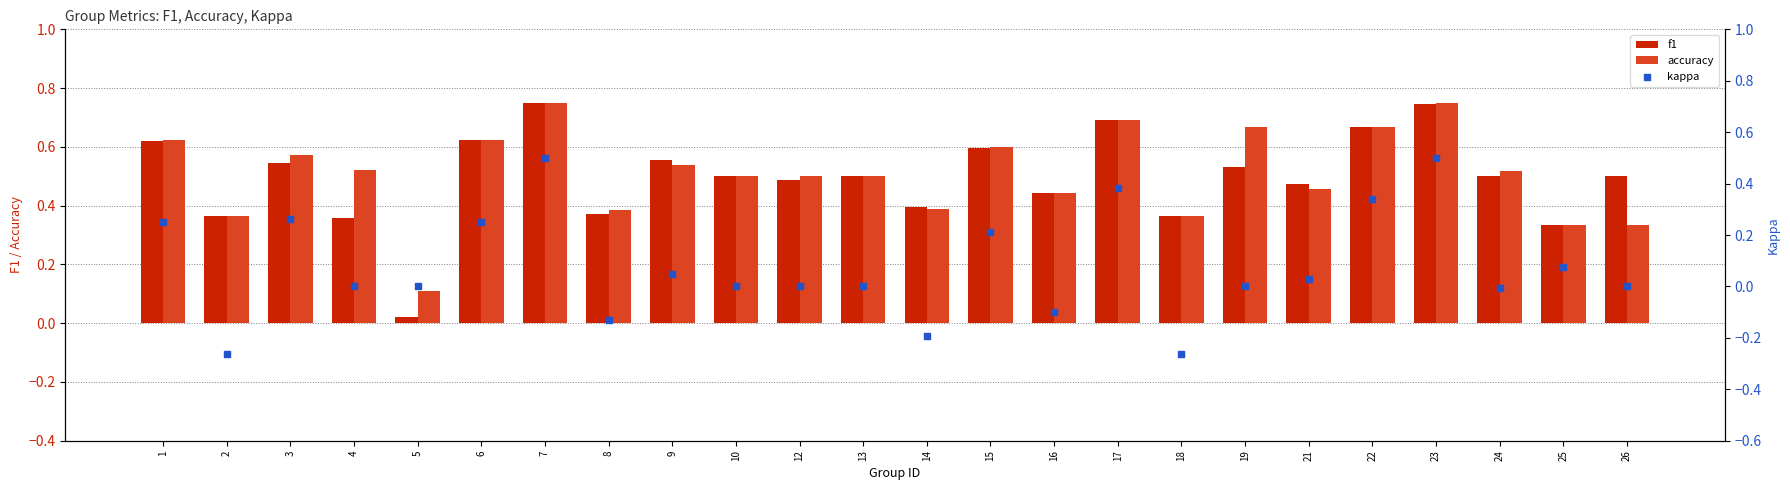

What is the total value across all series at 26?

0.8